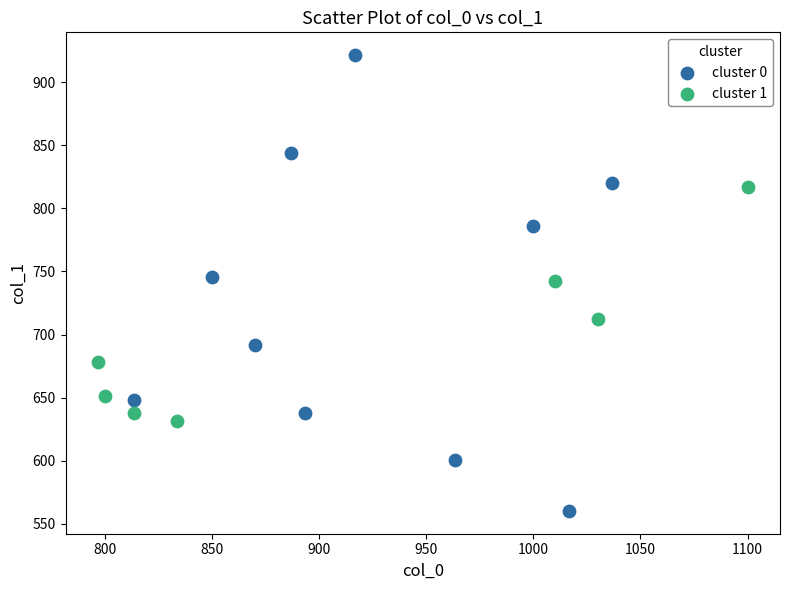

Which series contains the lowest Y value?

cluster 0